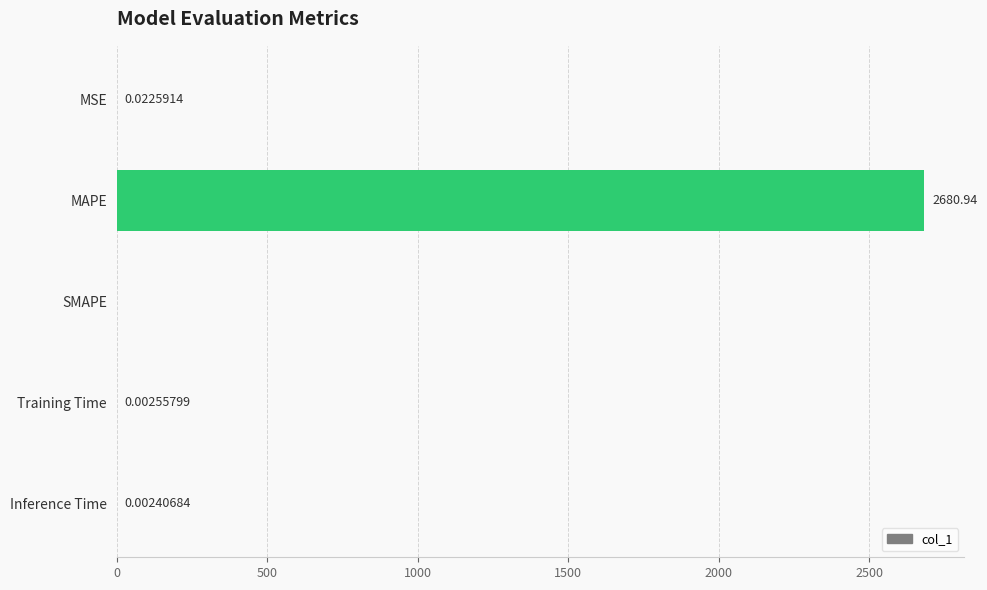

Does the chart contain stacked bars?

No